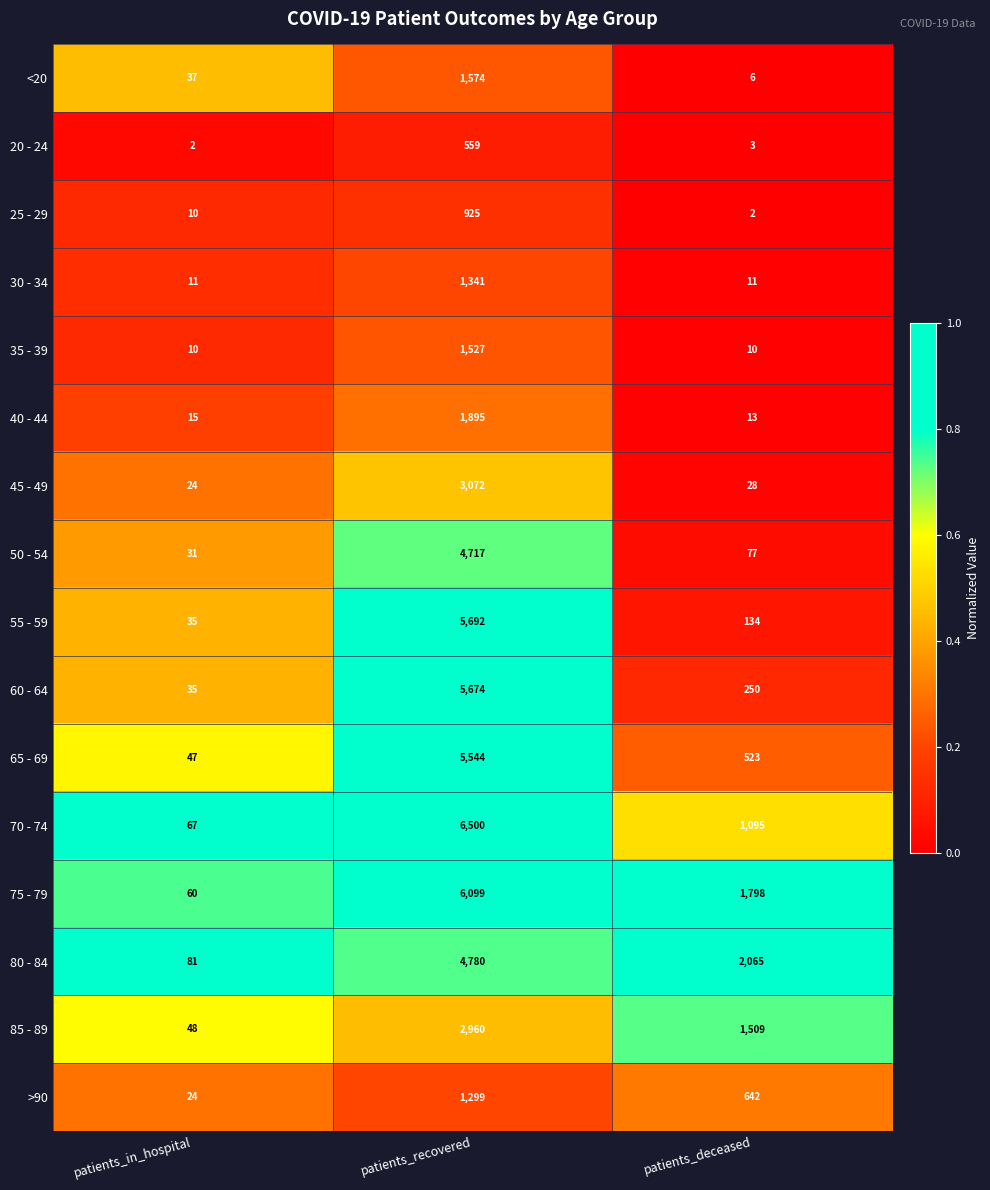

Which label corresponds to the largest value in the chart?

patients_recovered